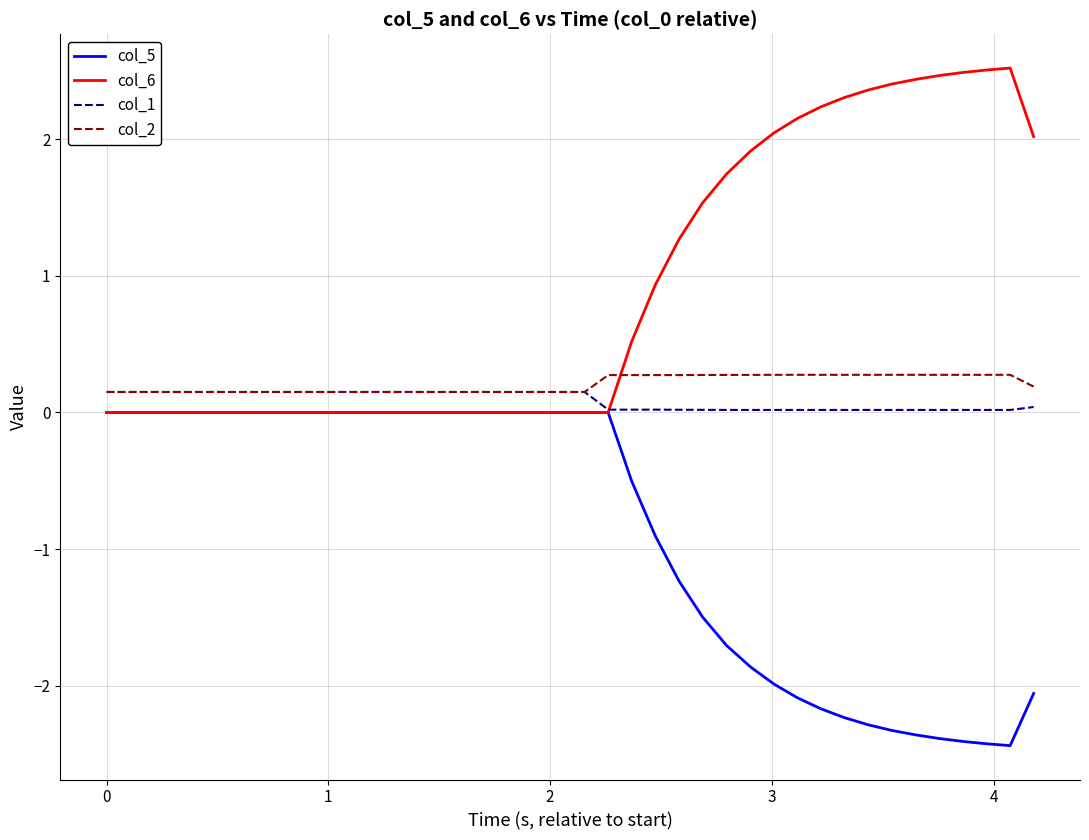

What is the maximum value shown in the chart?

2.5